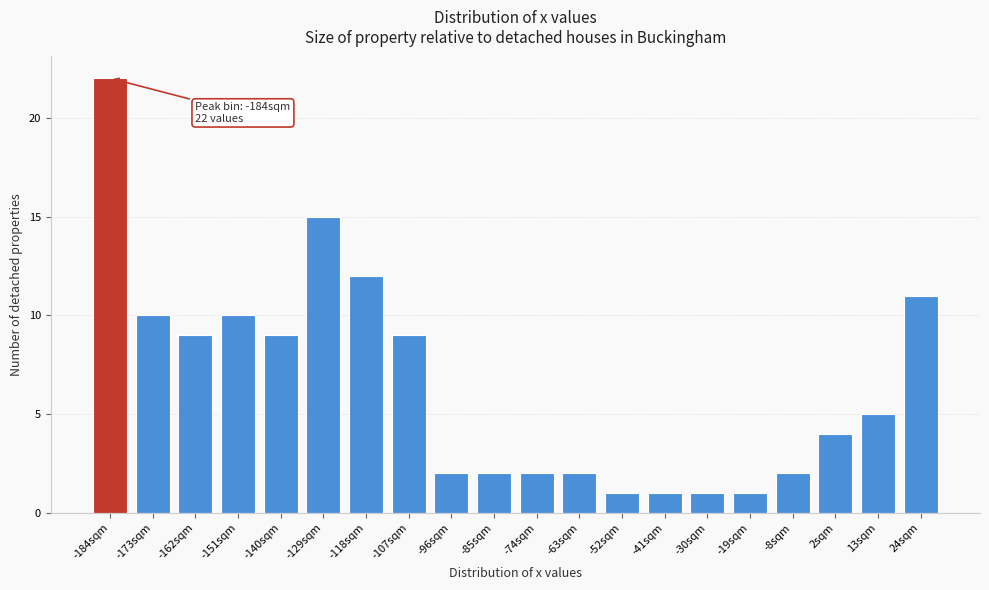

Reading left to right, extract all data points from this chart.

-184sqm=22	-173sqm=10	-162sqm=9	-151sqm=10	-140sqm=9	-129sqm=15	-118sqm=12	-107sqm=9	-96sqm=2	-85sqm=2	-74sqm=2	-63sqm=2	-52sqm=1	-41sqm=1	-30sqm=1	-19sqm=1	-8sqm=2	2sqm=4	13sqm=5	24sqm=11